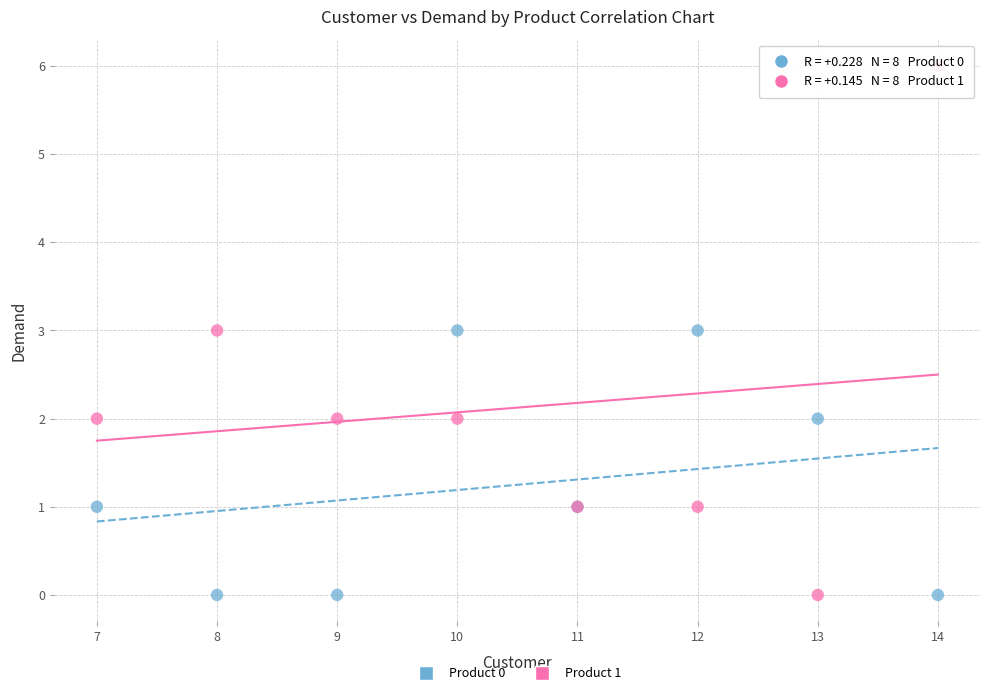

What is the X range (max minus min) for the scatter plot?

7